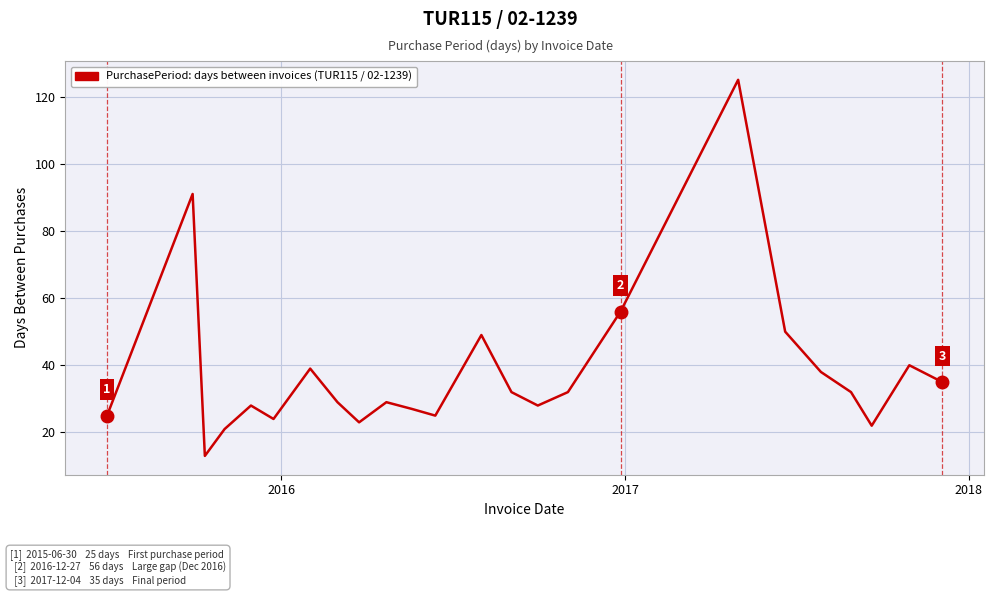

How many interior local peaks (higher than both neighbors) does the data have?

7